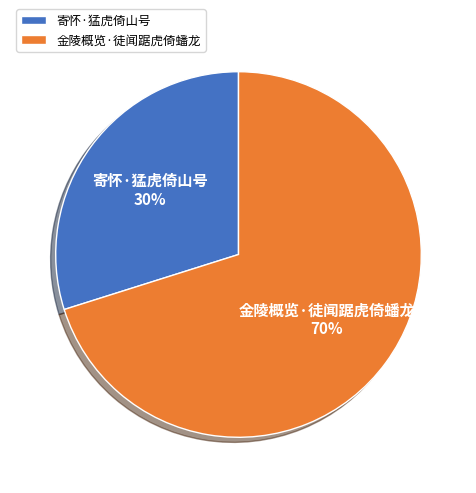

Combined, do 金陵概览·徒闻踞虎倚蟠龙 and 寄怀·猛虎倚山号 account for over 50%?

Yes